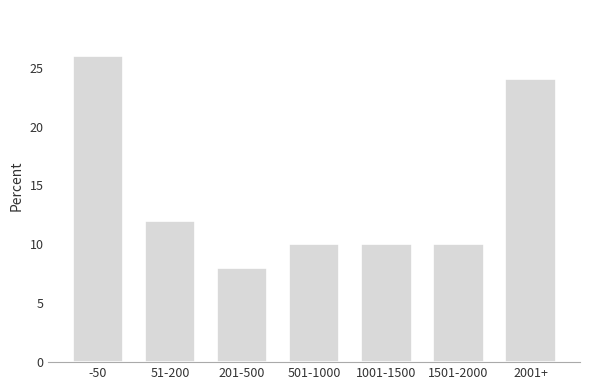

Reading left to right, transcribe all the data shown in this chart.

26	12	8	10	10	10	24